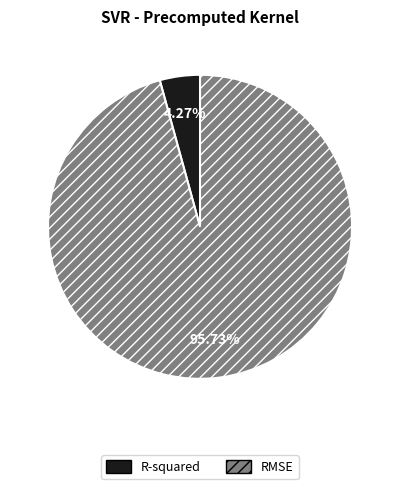

Does R-squared represent more than half of the total?

No